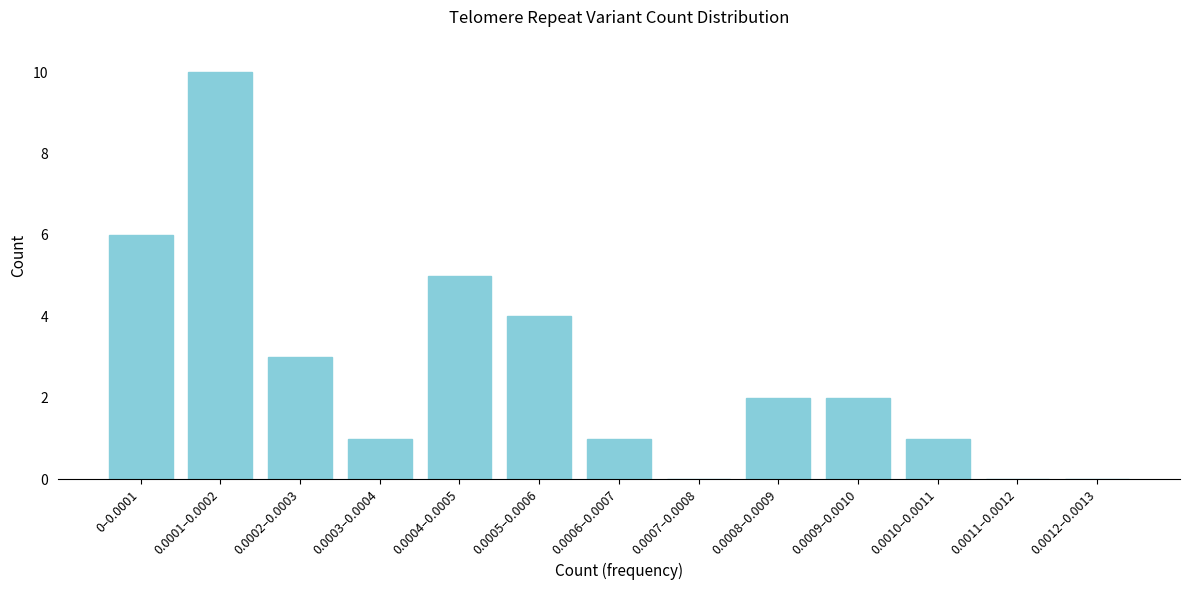

Reading left to right, list all the values displayed in this chart.

0–0.0001=6	0.0001–0.0002=10	0.0002–0.0003=3	0.0003–0.0004=1	0.0004–0.0005=5	0.0005–0.0006=4	0.0006–0.0007=1	0.0007–0.0008=0	0.0008–0.0009=2	0.0009–0.0010=2	0.0010–0.0011=1	0.0011–0.0012=0	0.0012–0.0013=0